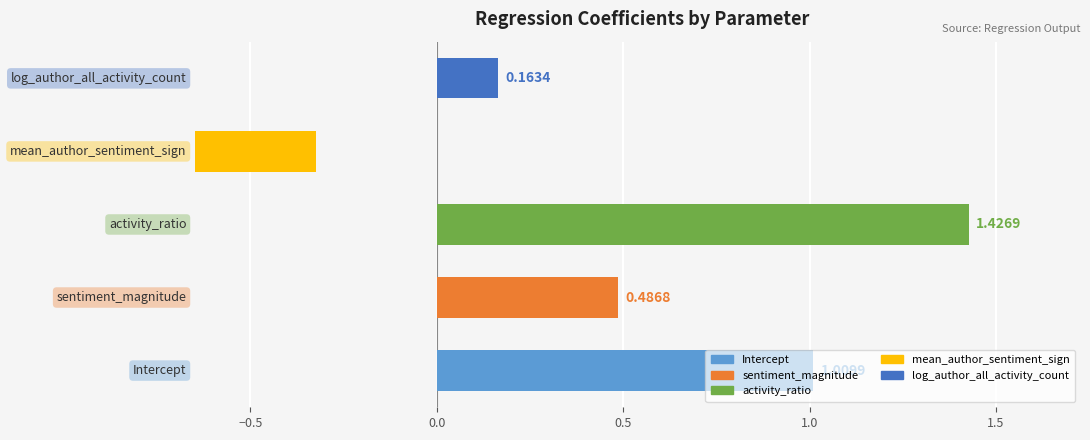

Which category has the lowest value across all series?

mean_author_sentiment_sign